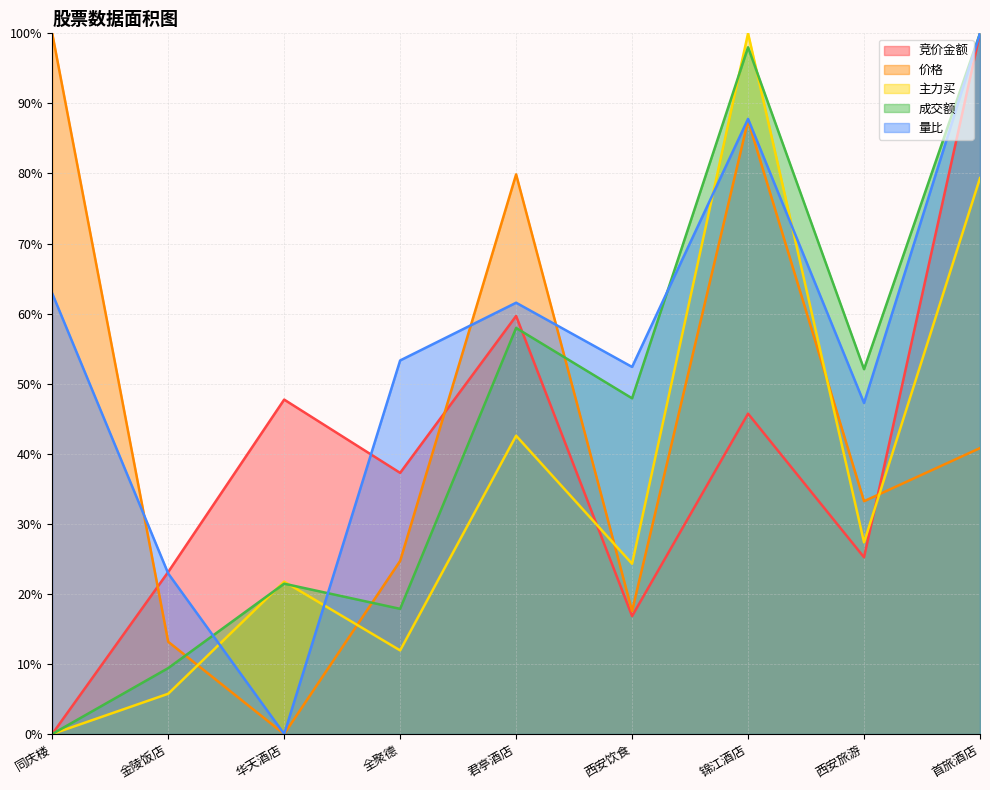

What is the difference between the second highest and second lowest values in the 主力买 series?

73.6